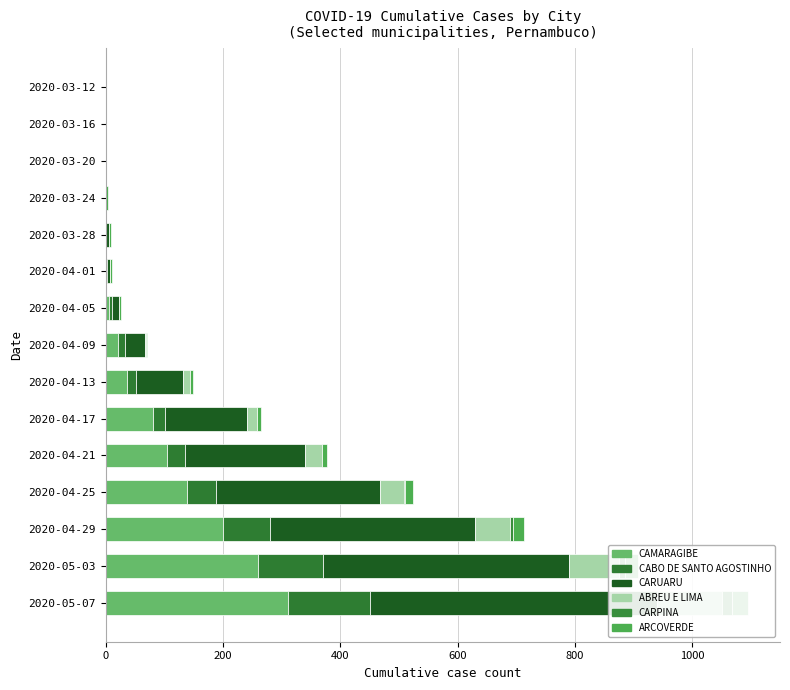

Reading left to right, list all the values displayed in this chart.

CAMARAGIBE: 0	0	0	0	1	2	6	20	37	80	105	138	200	260	310
CABO DE SANTO AGOSTINHO: 0	0	0	0	0	0	5	12	15	21	30	50	80	110	140
CARUARU: 0	0	0	0	5	6	12	35	79	139	204	280	350	420	490
ABREU E LIMA: 0	0	0	0	0	0	0	1	13	18	29	40	60	85	110
CARPINA: 0	0	0	0	0	0	0	0	0	0	0	2	5	10	18
ARCOVERDE: 0	0	0	3	3	3	3	3	4	7	10	14	18	22	27